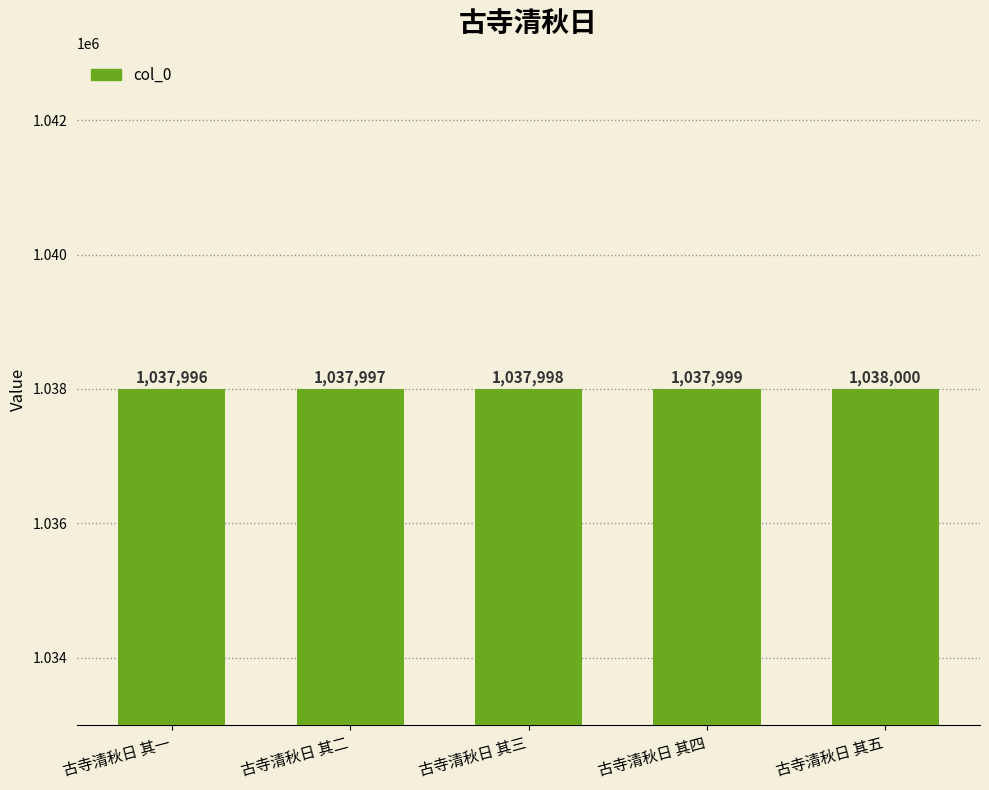

True or false: the data shows 1037996 at 古寺清秋日 其一.

True